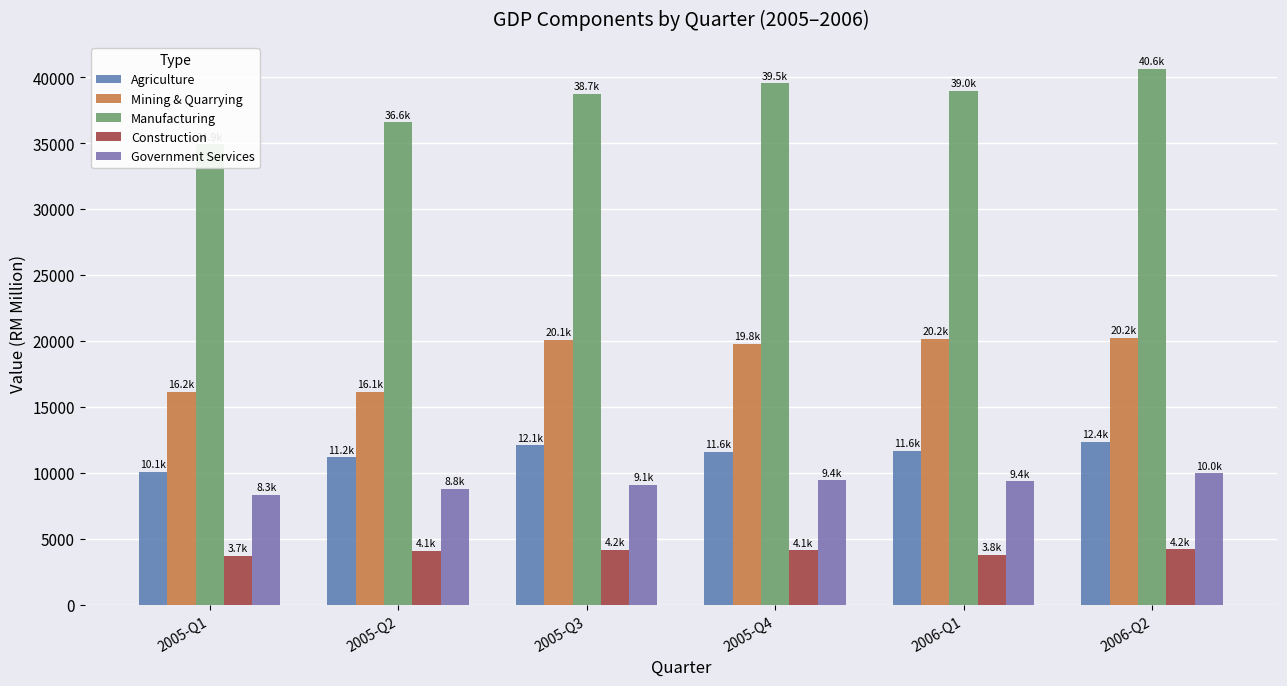

What are all the series names shown in the legend?

Agriculture, Mining & Quarrying, Manufacturing, Construction, Government Services